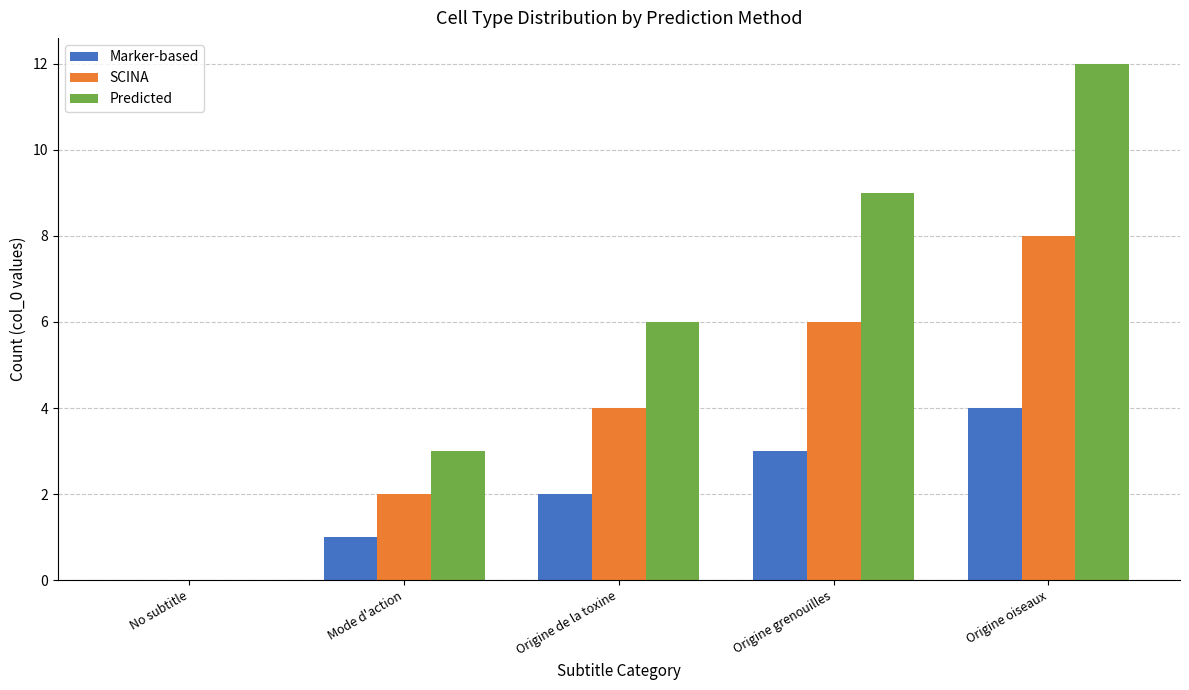

What is the approximate value of Marker-based at Origine grenouilles?

3